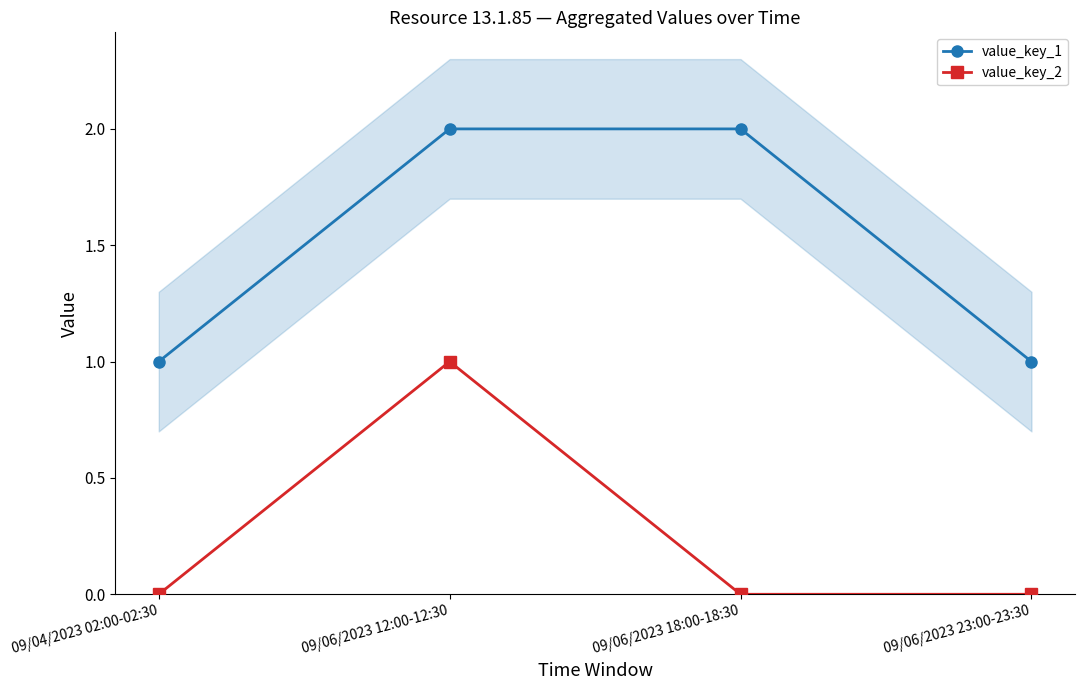

What is the minimum value for value_key_1?

1